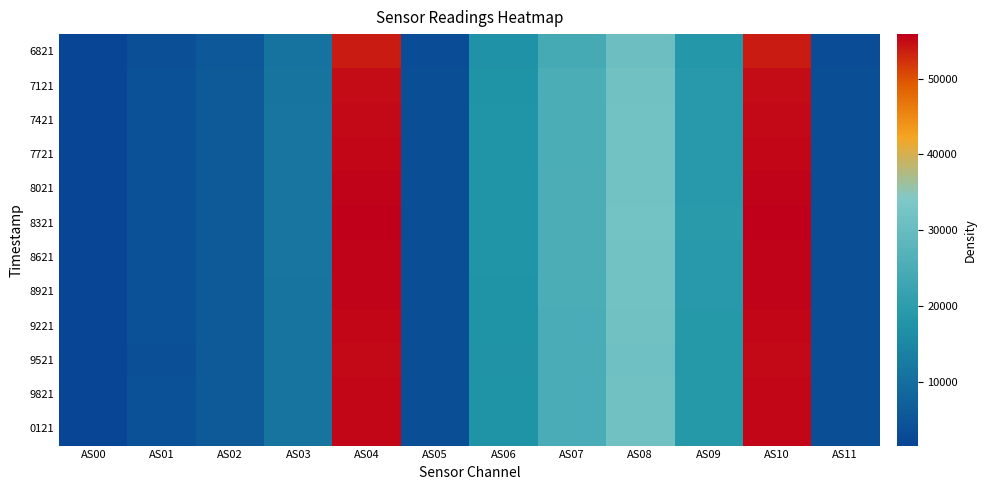

At AS03, list the series in order from largest to smallest.

8321, 8021, 8621, 7721, 7421, 8921, 7121, 0121, 9821, 9221, 9521, 6821